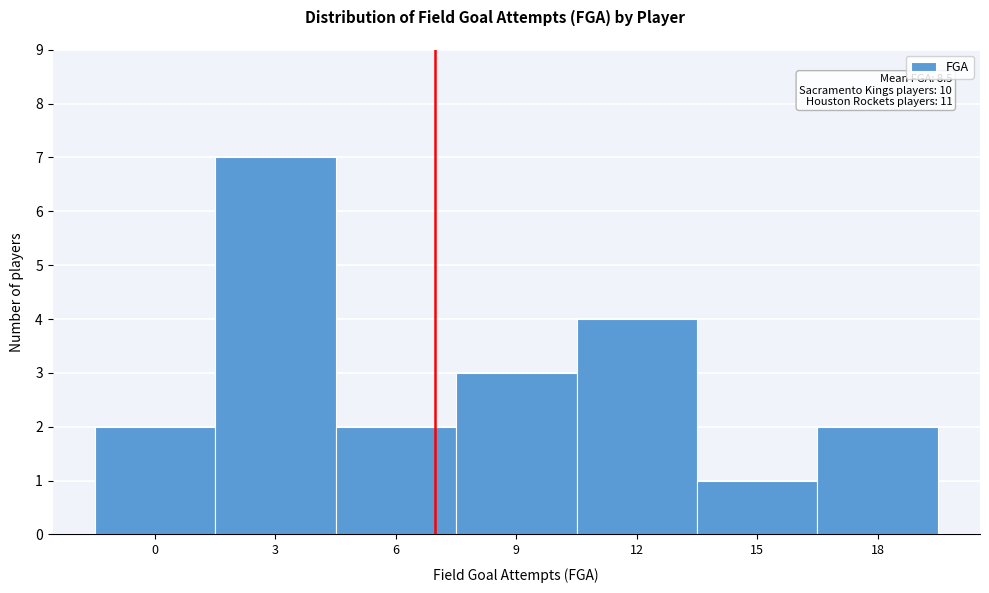

Reading left to right, transcribe all the data shown in this chart.

2	7	2	3	4	1	2